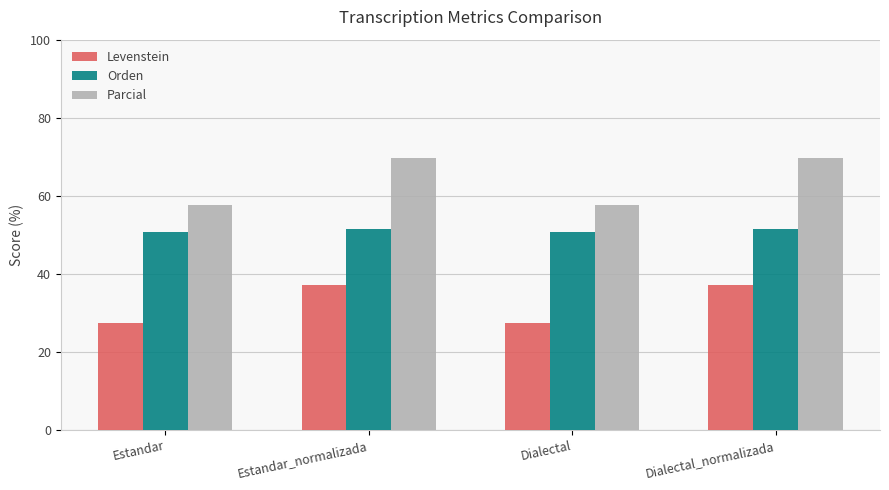

Which series has the widest spread of values?

Parcial